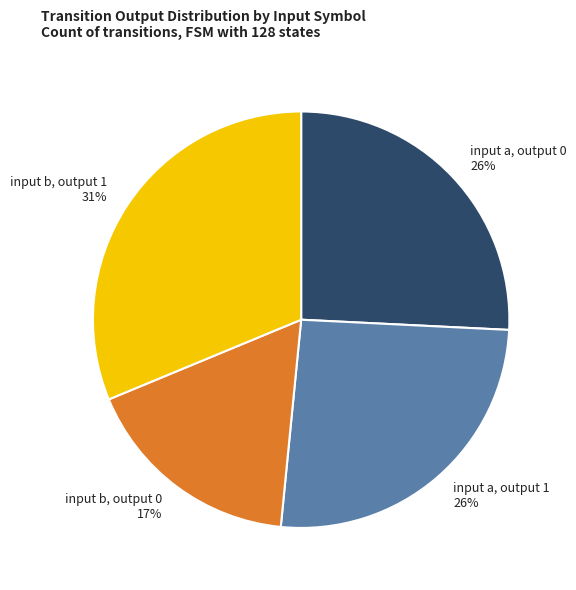

What is the ratio of the value at input a, output 0 to the value at input b, output 1?

0.8